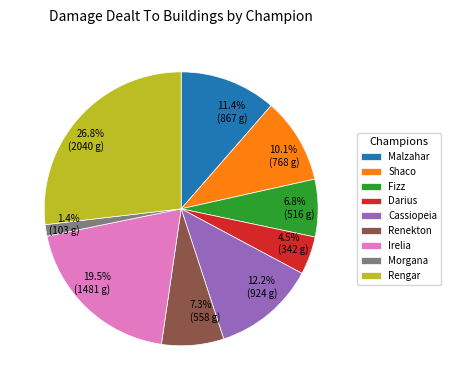

Which has a higher value, 10.1% (768 g) or 7.3% (558 g)?

10.1% (768 g)